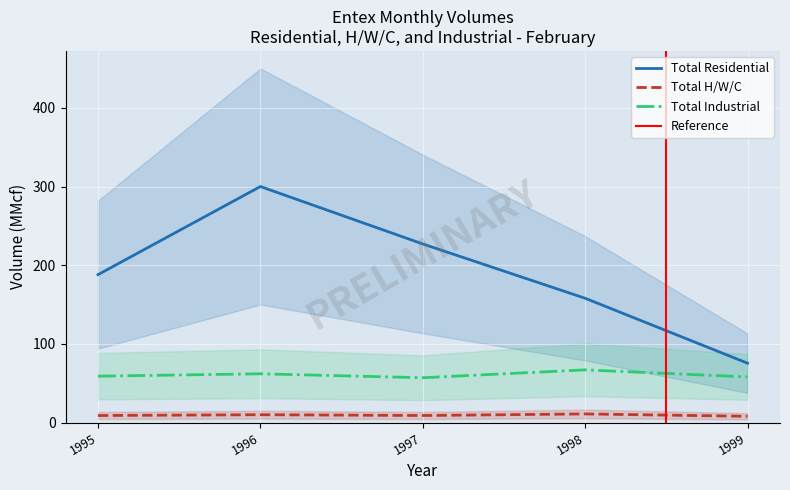

True or false: Total Residential has more than 0 points higher than both neighbors.

True